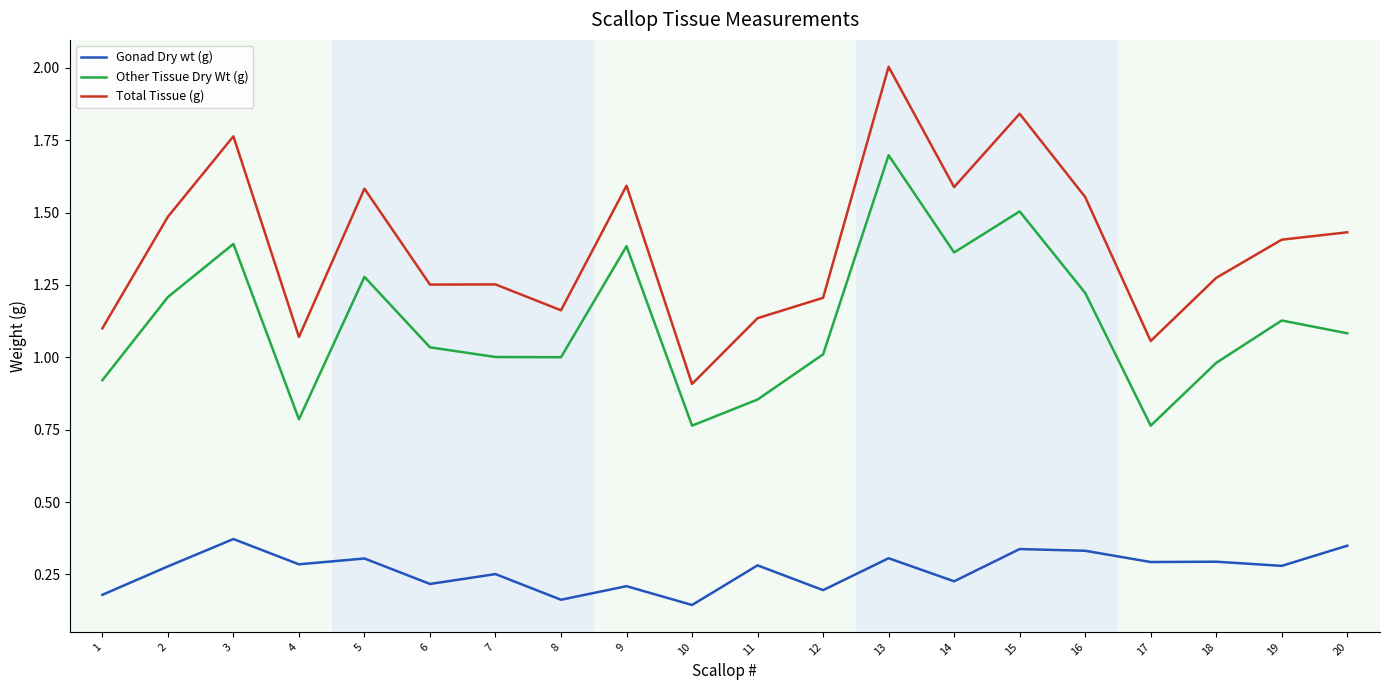

Which series has the largest range (max minus min)?

Total Tissue (g)